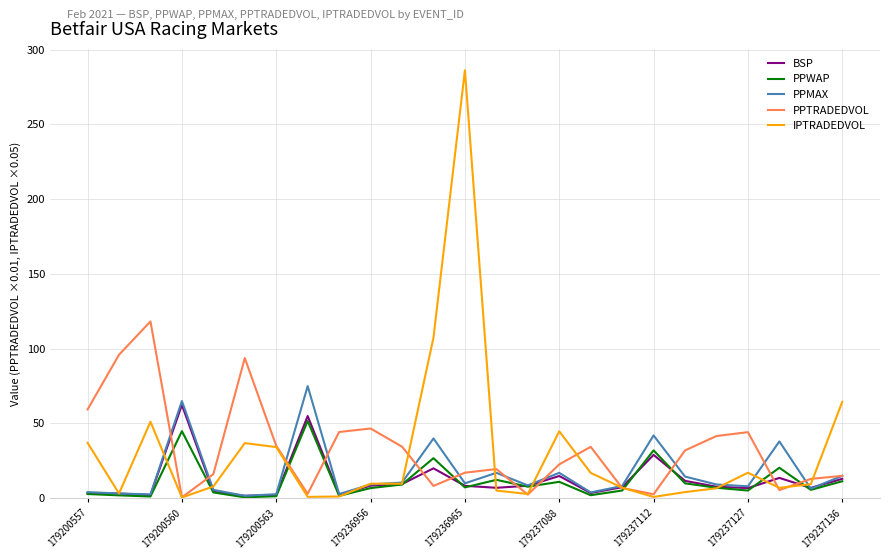

What is the minimum value shown in the chart?

0.5